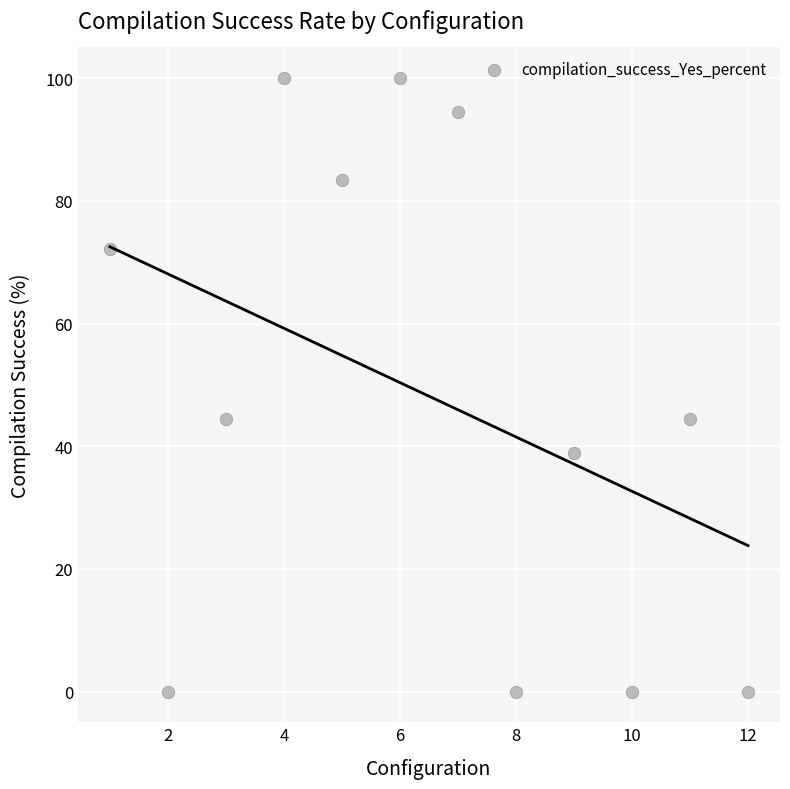

What is the average Y value?

48.1